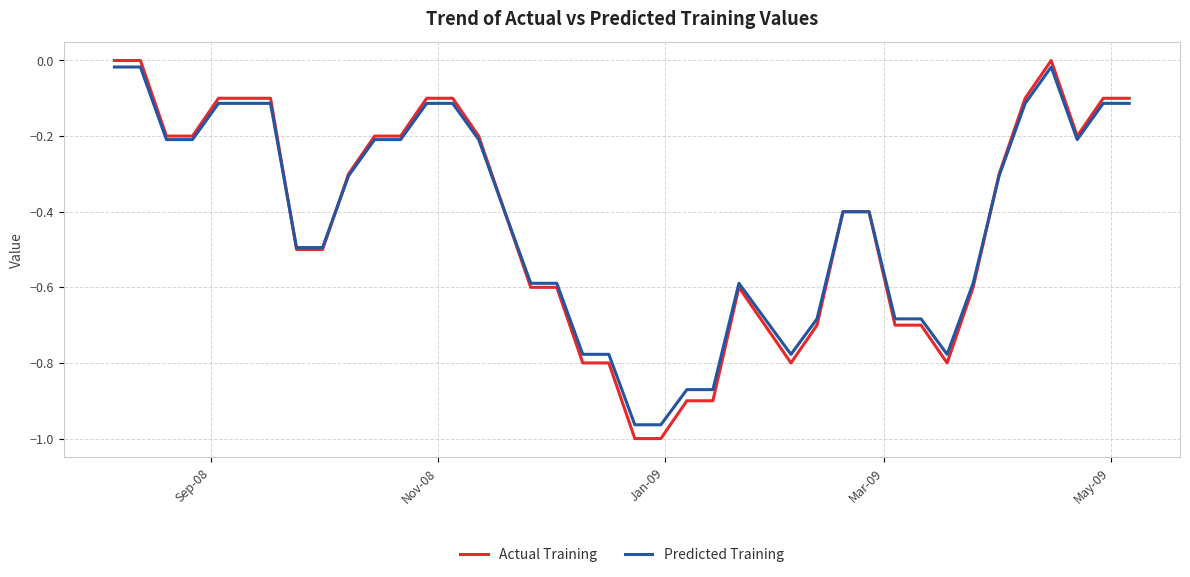

Which series has the widest spread of values?

Actual Training